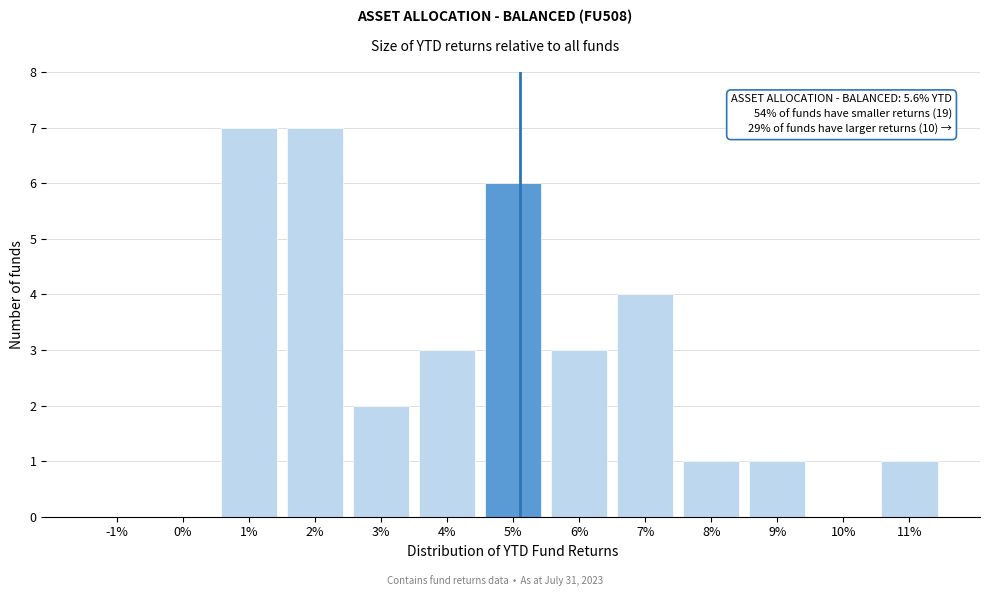

Reading left to right, transcribe all the data shown in this chart.

-1%=0	0%=0	1%=7	2%=7	3%=2	4%=3	5%=6	6%=3	7%=4	8%=1	9%=1	10%=0	11%=1